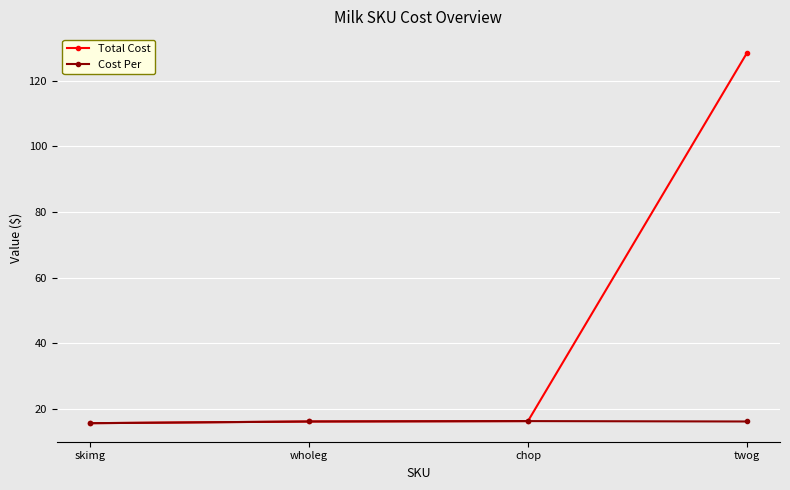

Rank the series at twog from highest to lowest value.

Total Cost, Cost Per